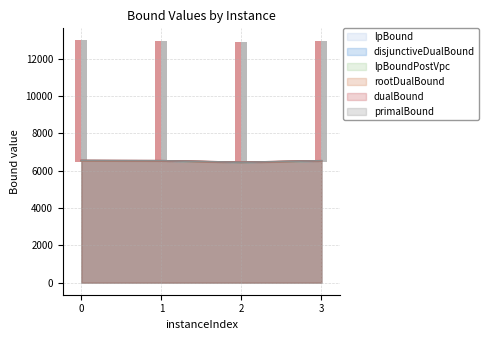

What is the approximate value of rootDualBound at 2?

6446.1